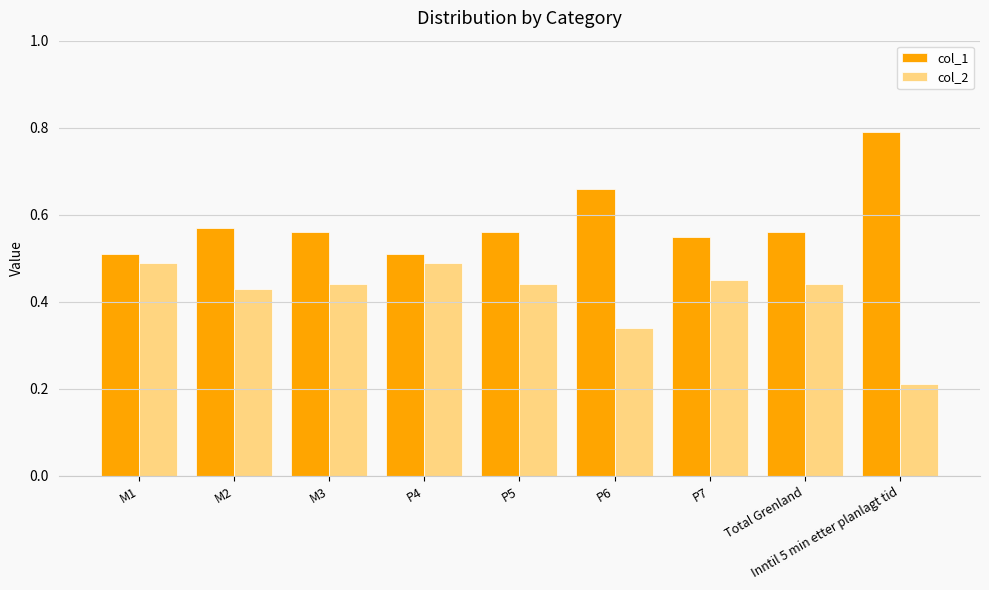

Which category has the lowest value in the col_2 series?

Inntil 5 min etter planlagt tid